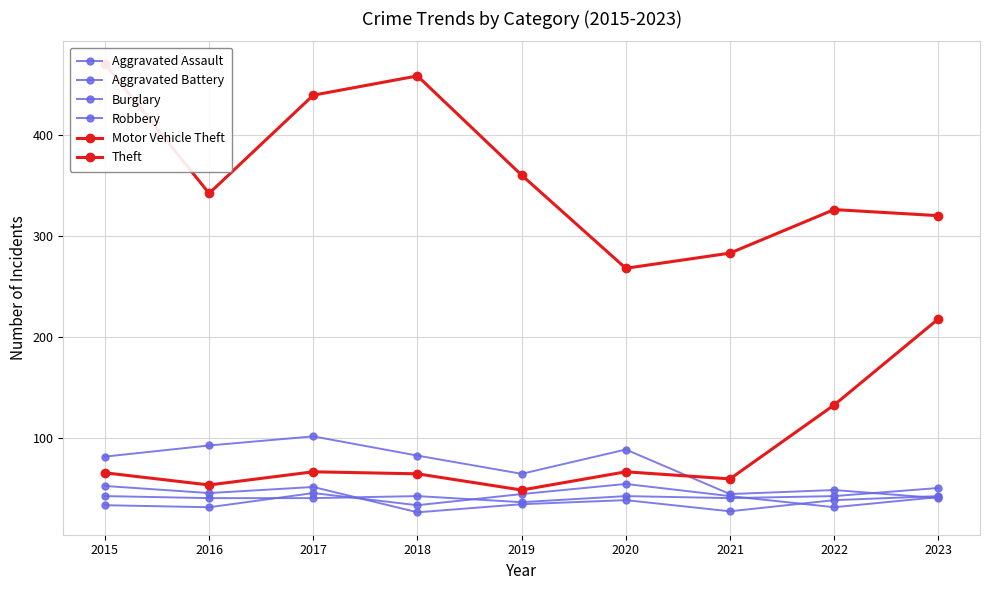

Which category has the highest value in the Robbery series?

2015